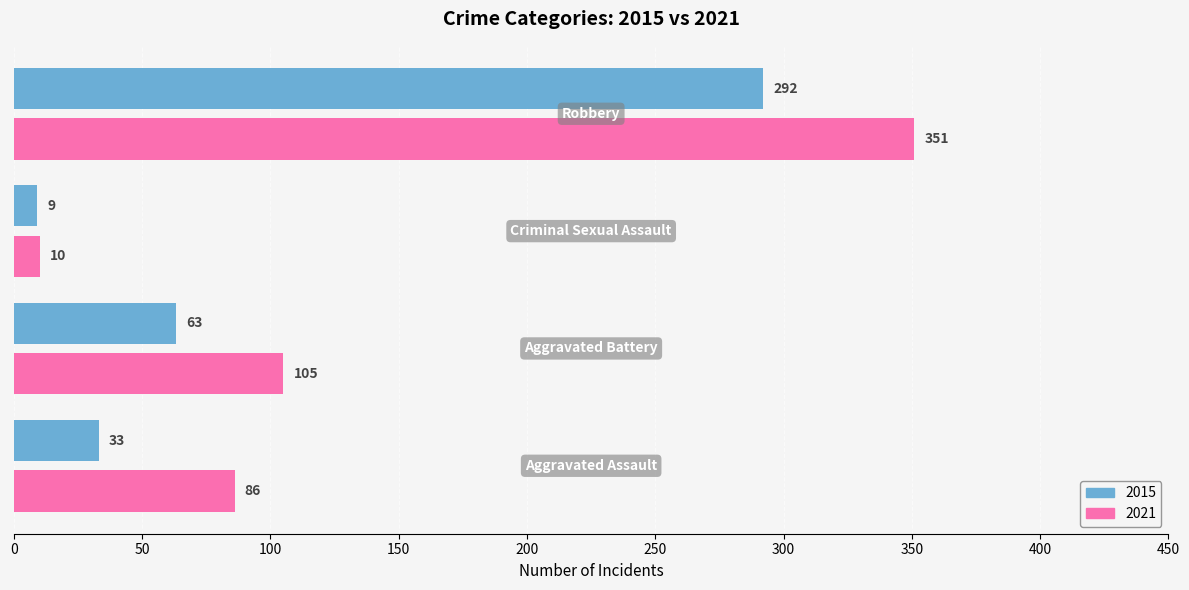

Which series has the largest total across all categories?

2021